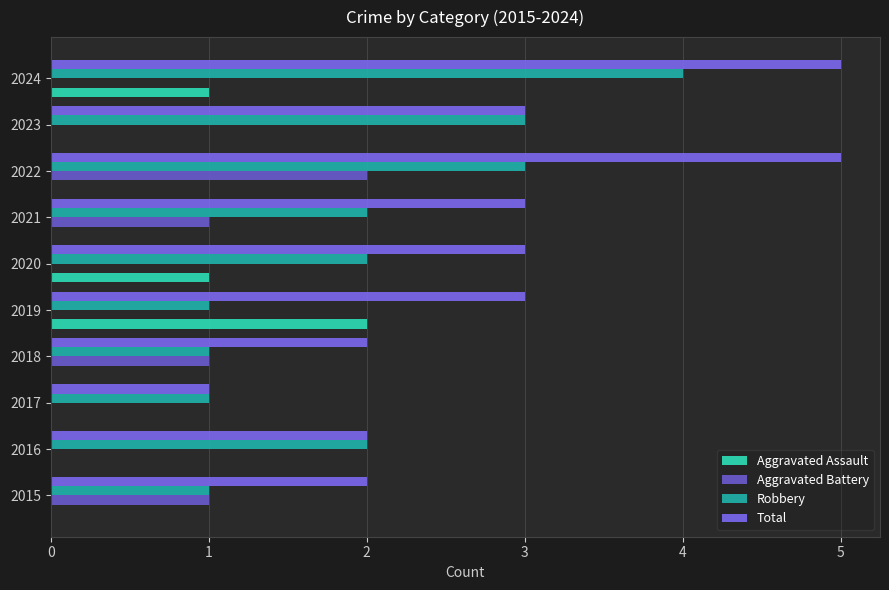

How many Aggravated Assault values are between 0 and 1?

9